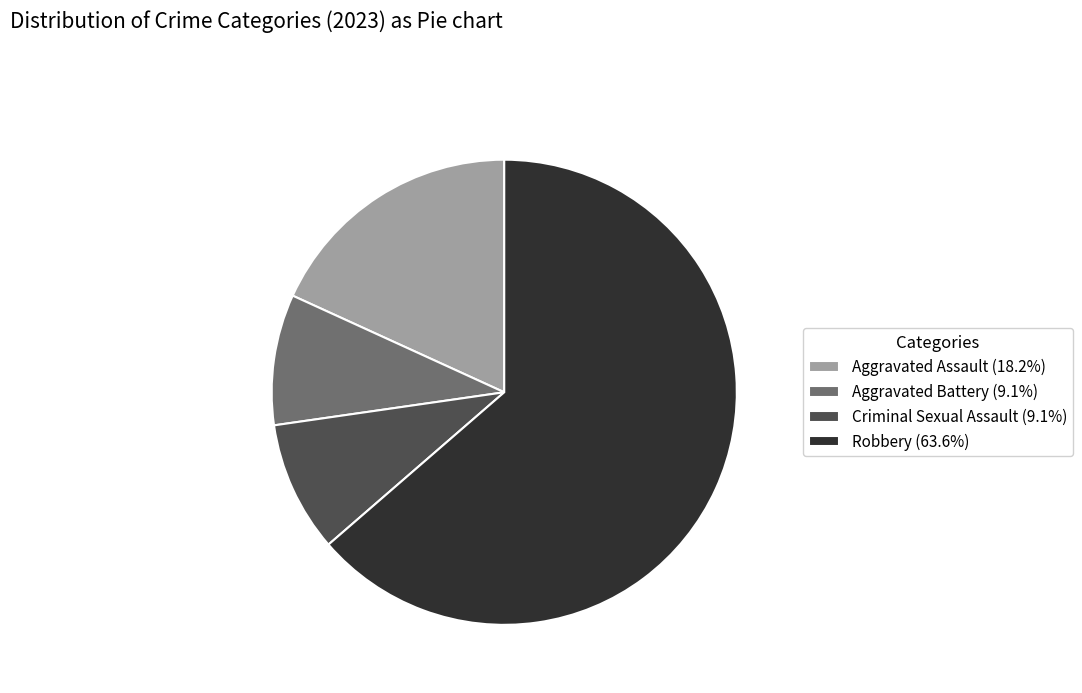

Which category accounts for the majority?

Robbery